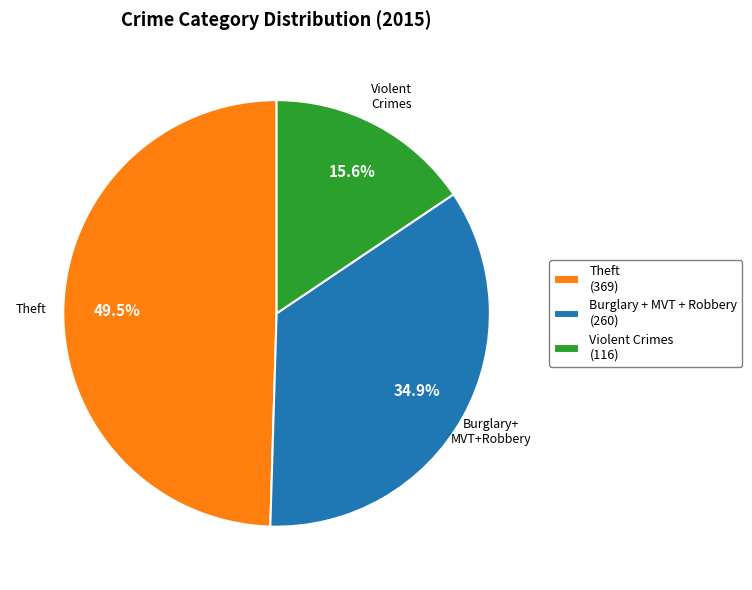

Does any single category account for the majority?

No